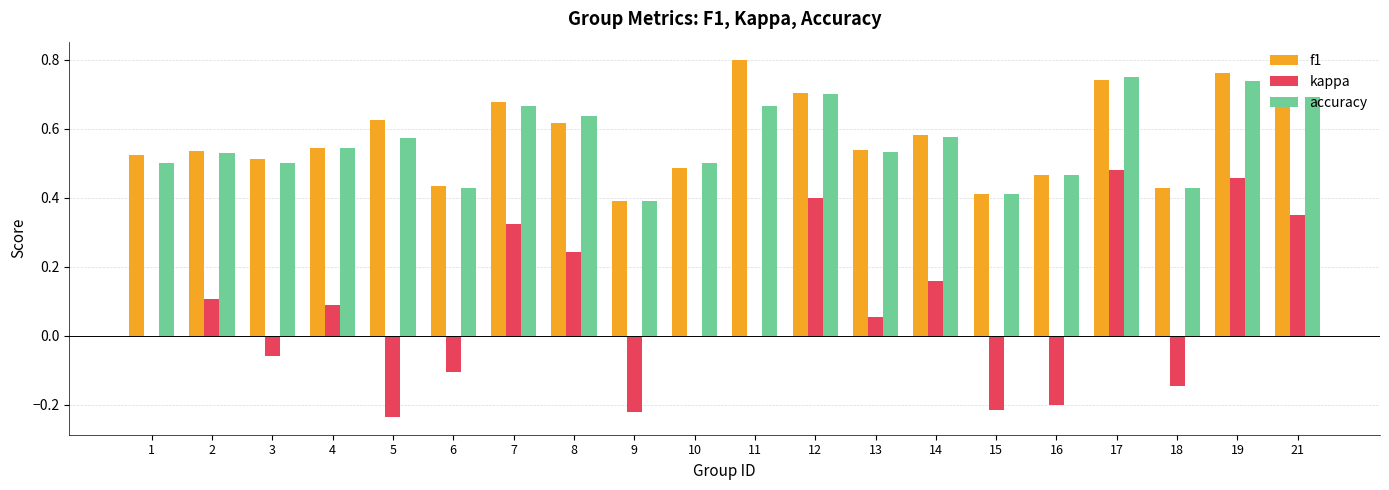

Are the bars grouped side by side (vs. stacked)?

Yes